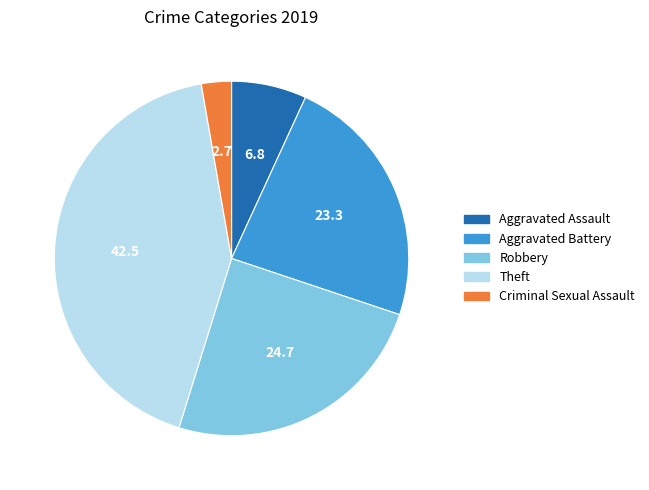

Is there any slice that represents more than half of the pie?

No